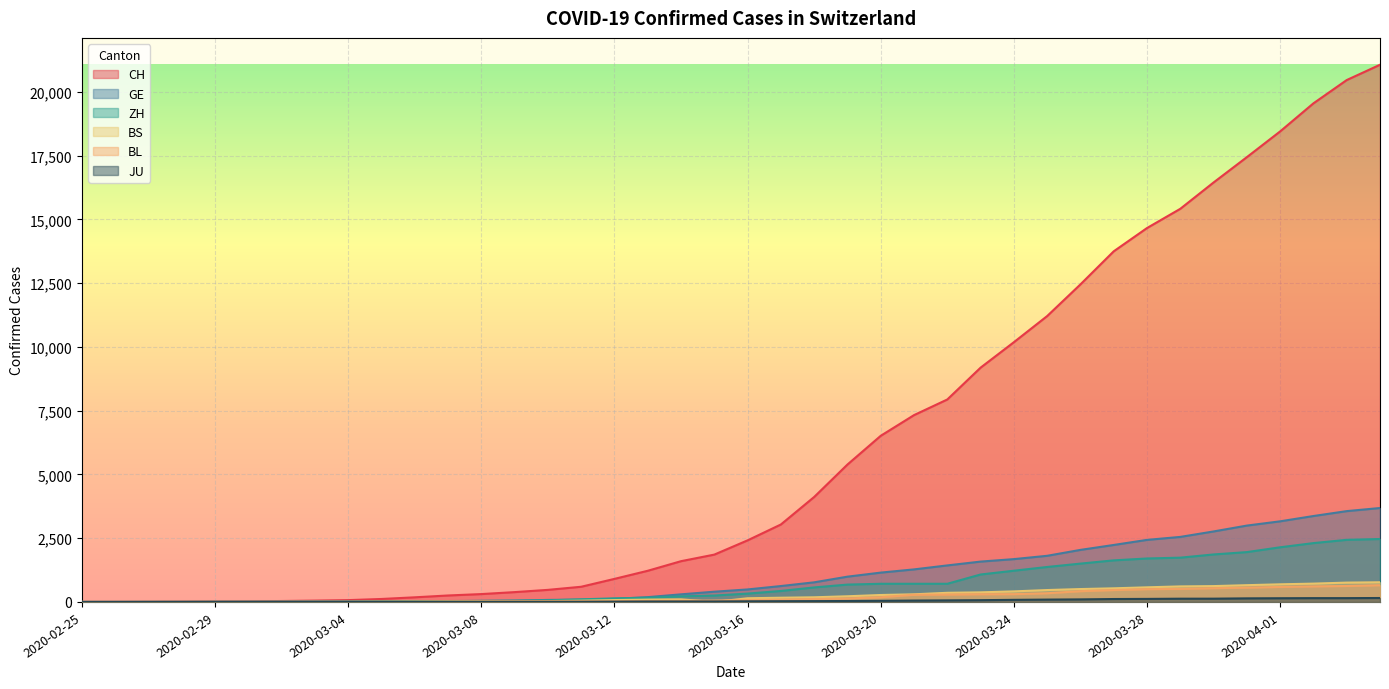

List the labels in order of BS value, largest first.

2020-04-04, 2020-04-03, 2020-04-02, 2020-04-01, 2020-03-31, 2020-03-30, 2020-03-29, 2020-03-28, 2020-03-27, 2020-03-26, 2020-03-25, 2020-03-24, 2020-03-23, 2020-03-22, 2020-03-21, 2020-03-20, 2020-03-19, 2020-03-18, 2020-03-17, 2020-03-16, 2020-03-14, 2020-03-13, 2020-03-12, 2020-03-11, 2020-03-10, 2020-03-09, 2020-03-08, 2020-03-07, 2020-03-06, 2020-03-05, 2020-03-03, 2020-03-04, 2020-02-27, 2020-02-28, 2020-02-29, 2020-03-01, 2020-03-02, 2020-02-25, 2020-02-26, 2020-03-15